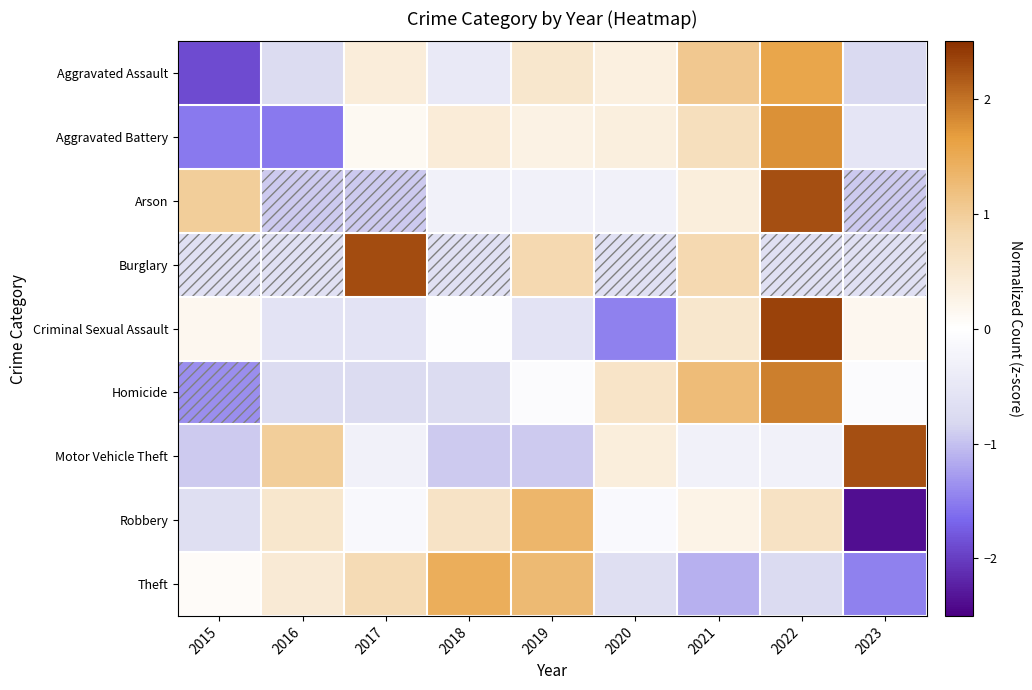

At which category does the chart reach its peak across all series?

2022